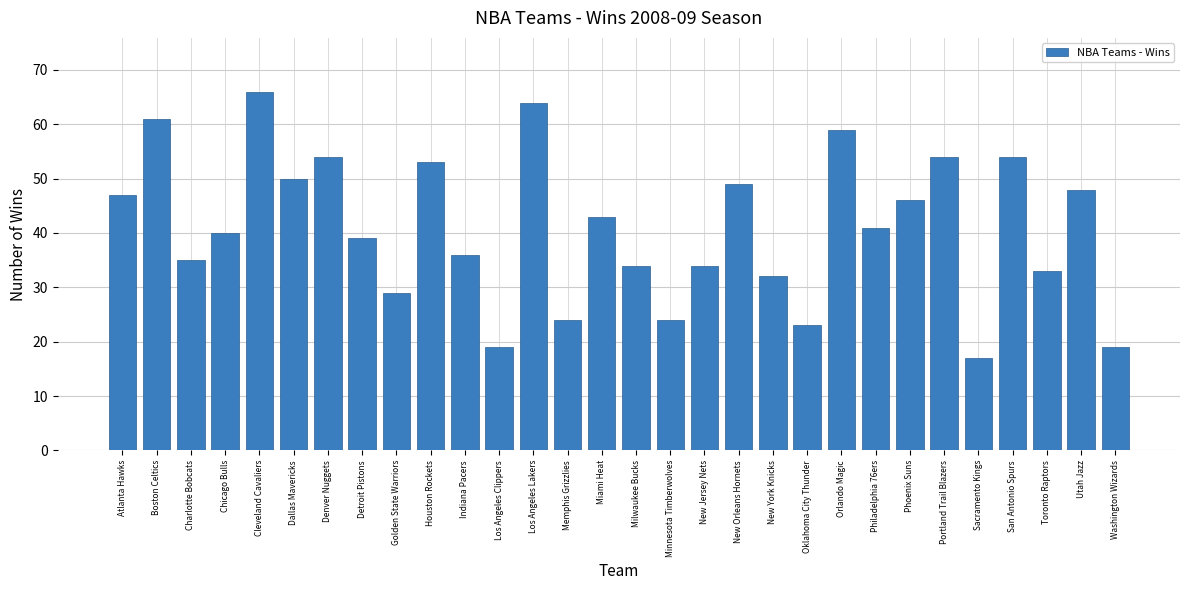

True or false: the data shows 23 at Orlando Magic.

False